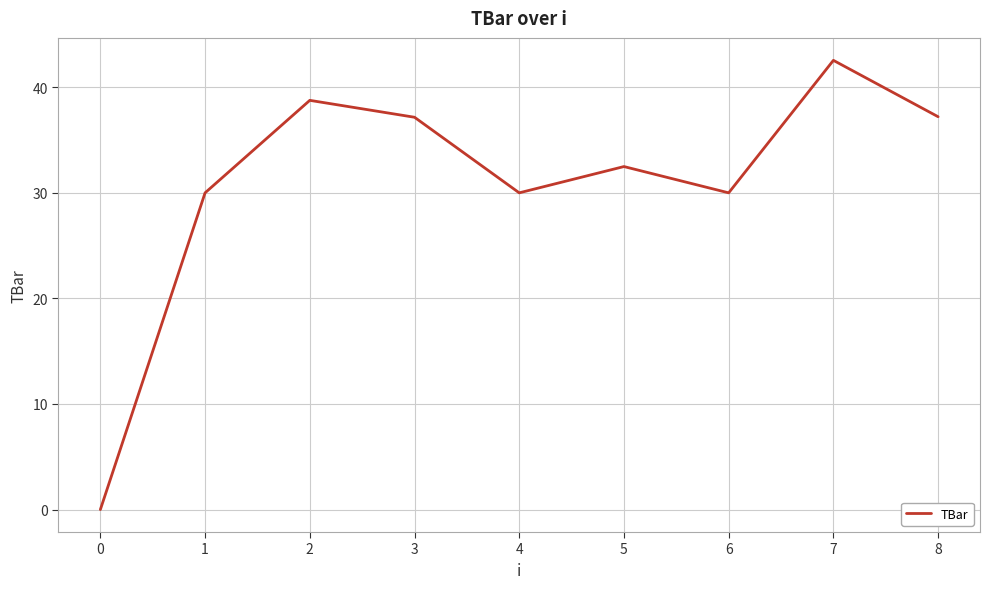

What is the difference between the maximum and minimum values?

42.5